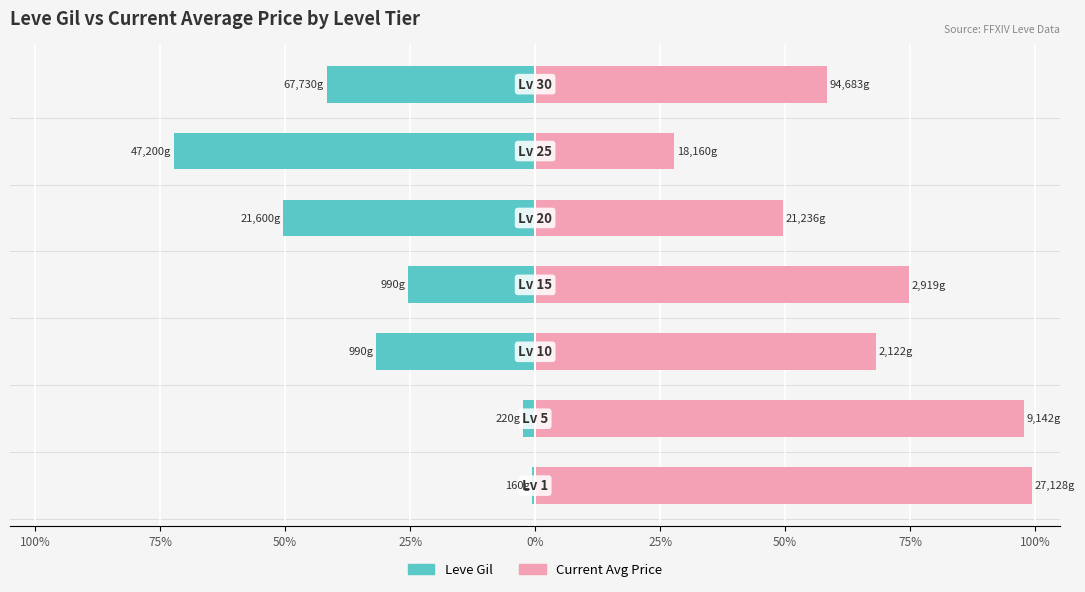

Reading left to right, what are all the values shown in this chart?

Leve Gil: 100%=-0.6	75%=-2.3	50%=-31.8	25%=-25.3	0%=-50.4	25%=-72.2	50%=-41.7
Current Avg Price: 100%=99.4	75%=97.7	50%=68.2	25%=74.7	0%=49.6	25%=27.8	50%=58.3